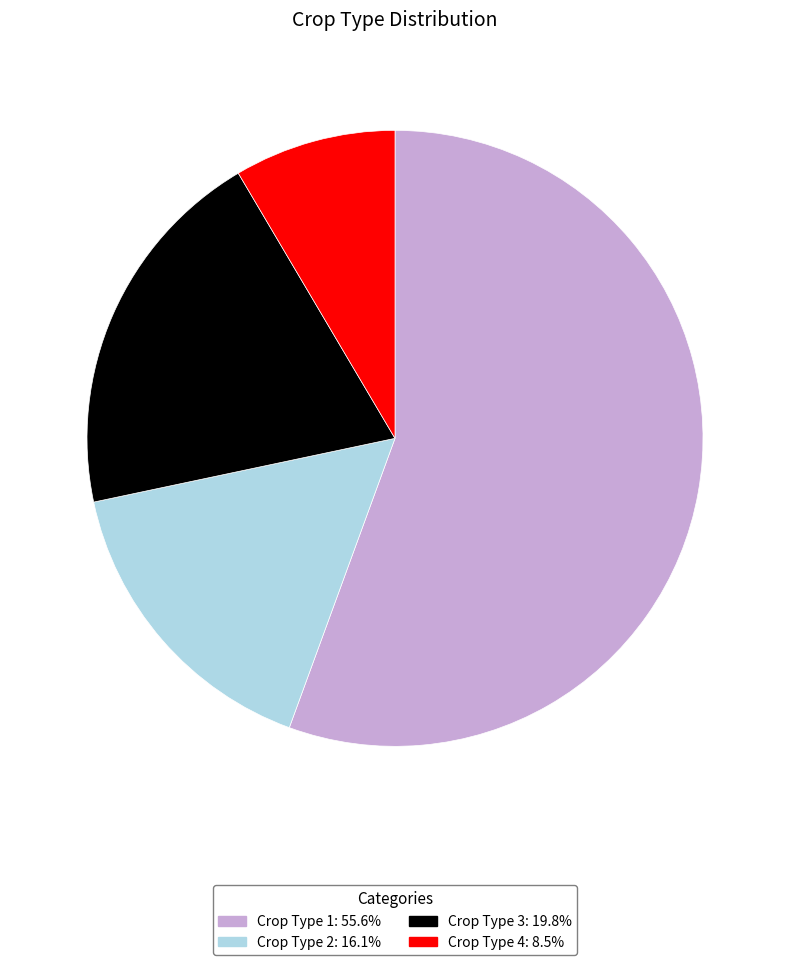

Is the sum of Crop Type 1: 55.6% and Crop Type 3: 19.8% greater than half?

Yes